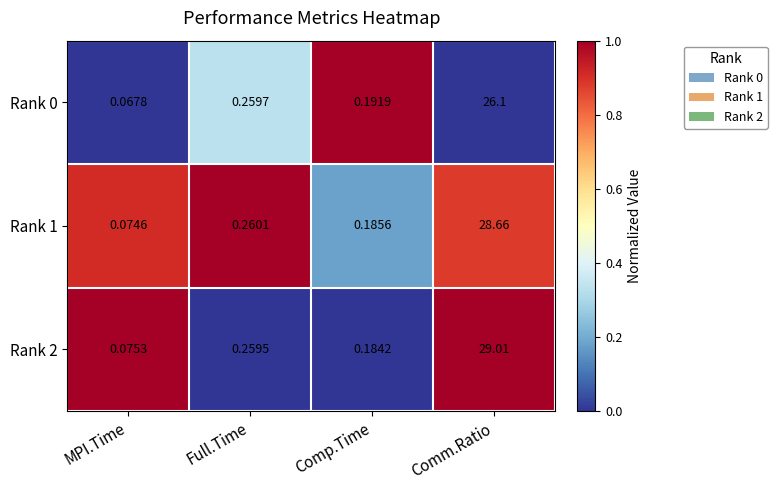

Rank the categories by Rank 0 value from lowest to highest.

MPI.Time, Comp.Time, Full.Time, Comm.Ratio